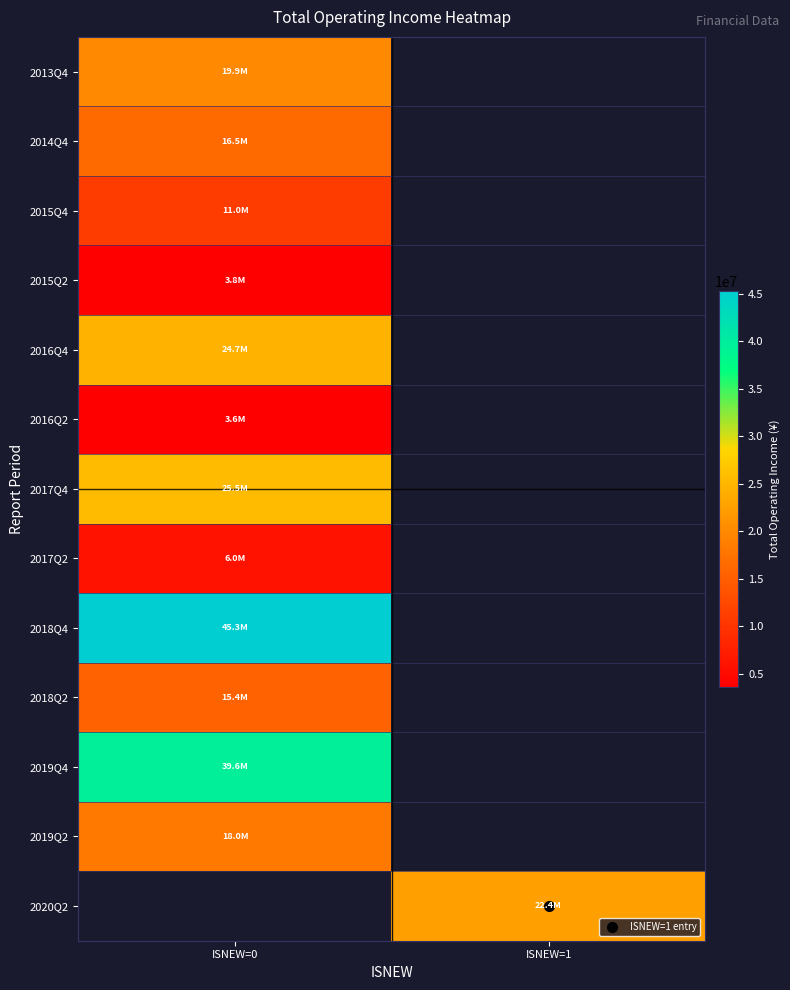

Is the value of 2016Q4 at ISNEW=1 greater than the value of 2019Q4 at ISNEW=1?

No